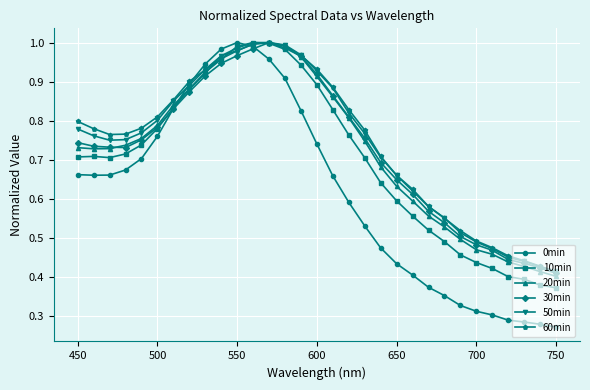

Which series has the largest range (max minus min)?

0min